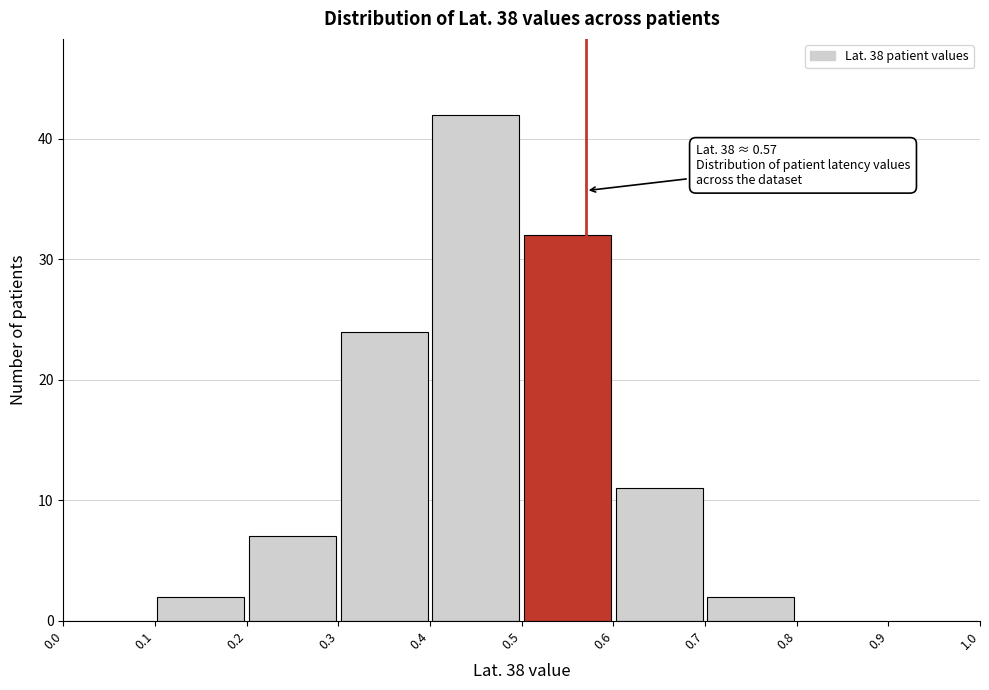

Over which range of the x-axis is the bar tallest?

0.4 to 0.5